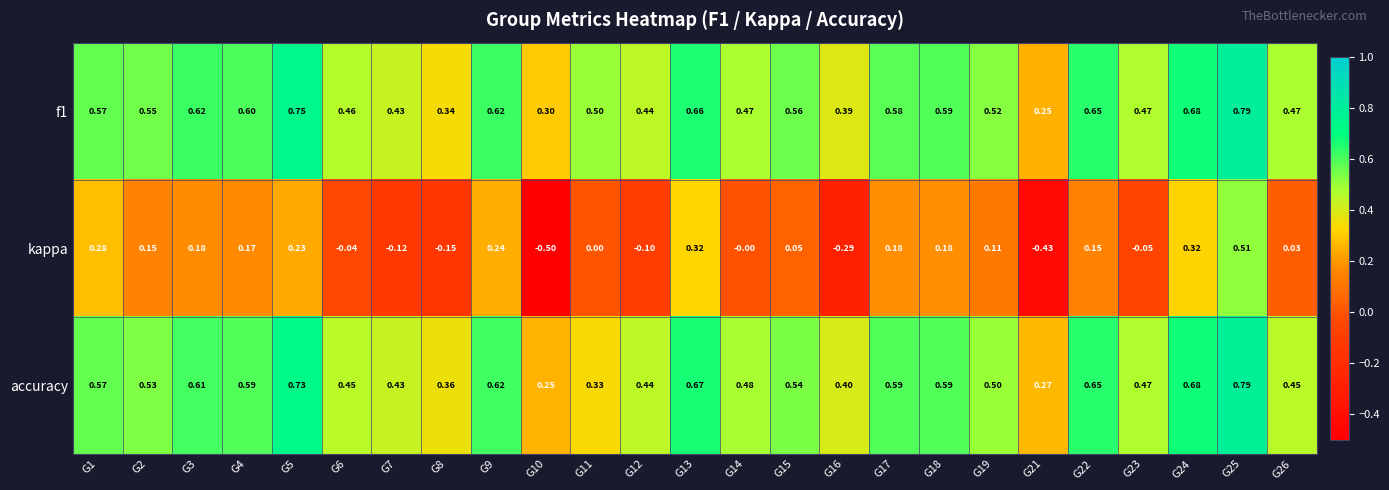

What is the spread (max minus min) of values at G9?

0.4